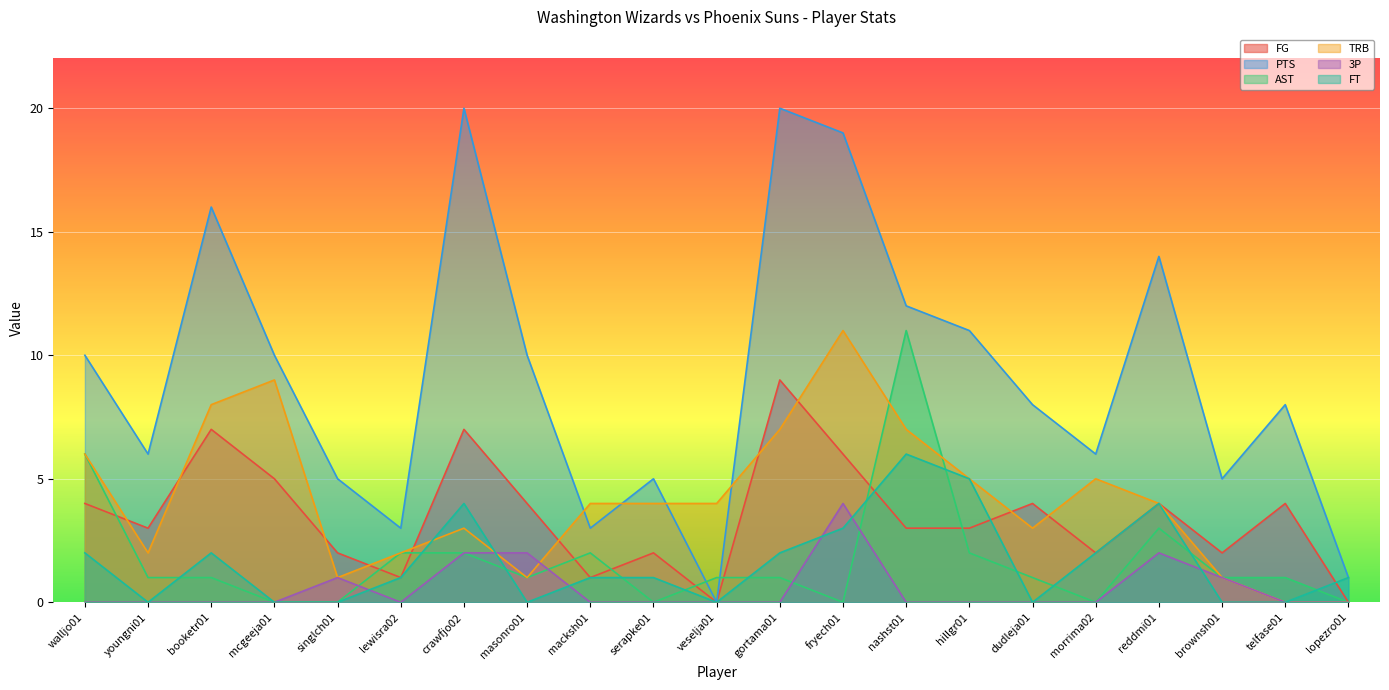

Which series has the largest total across all categories?

PTS